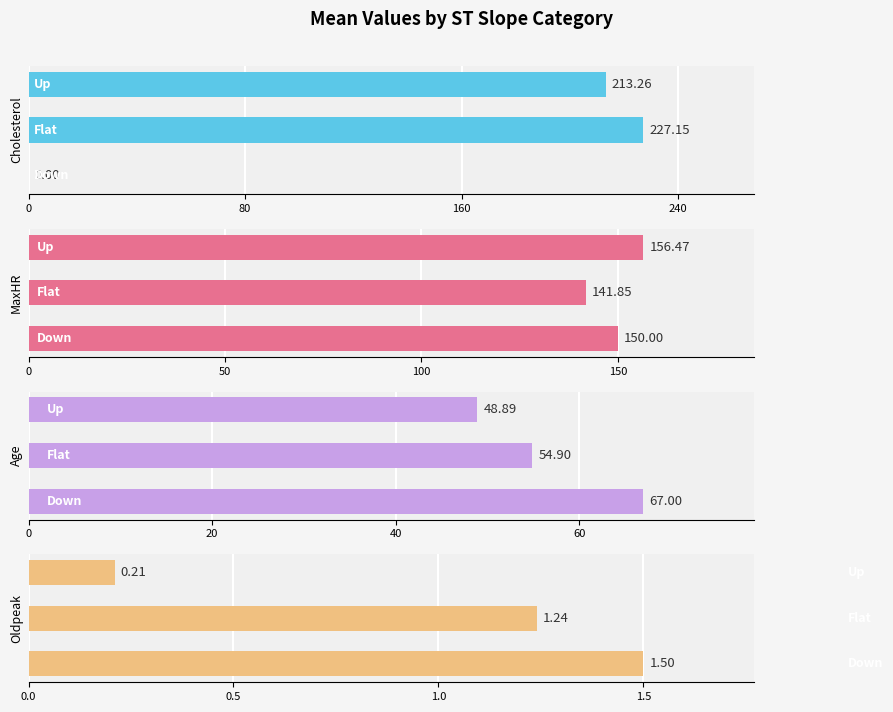

What is the sum of the Oldpeak values at 80 and 160?

1.4